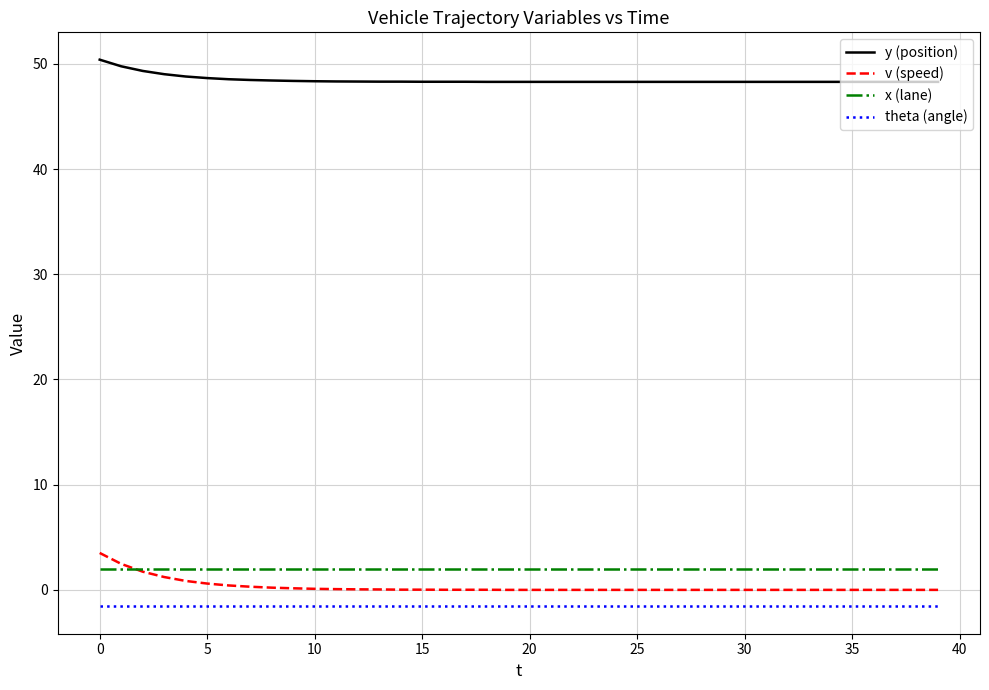

Which series has the widest spread of values?

v (speed)